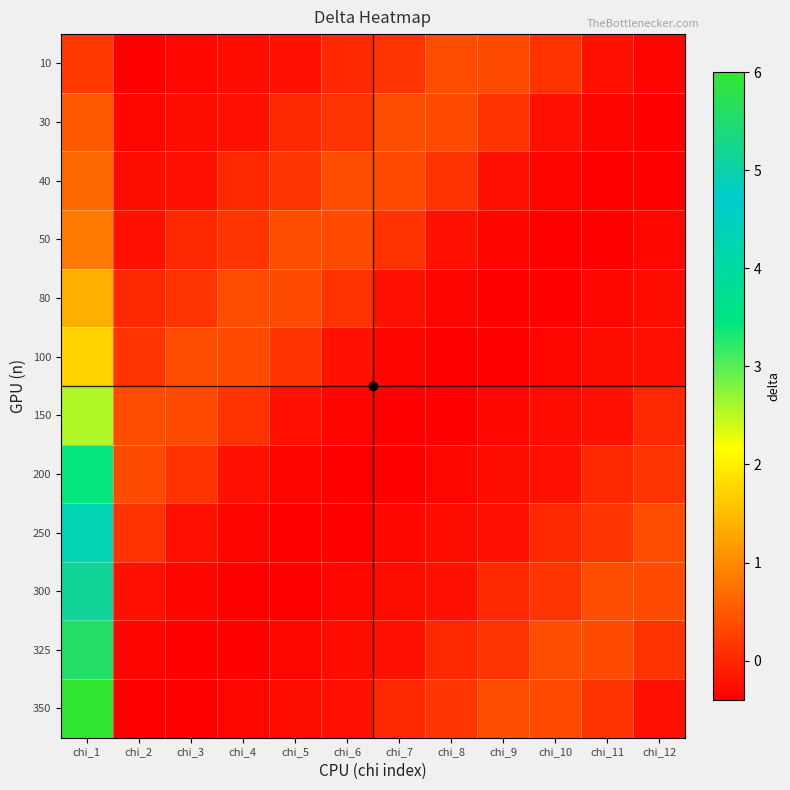

What is the greatest value displayed?

6.0